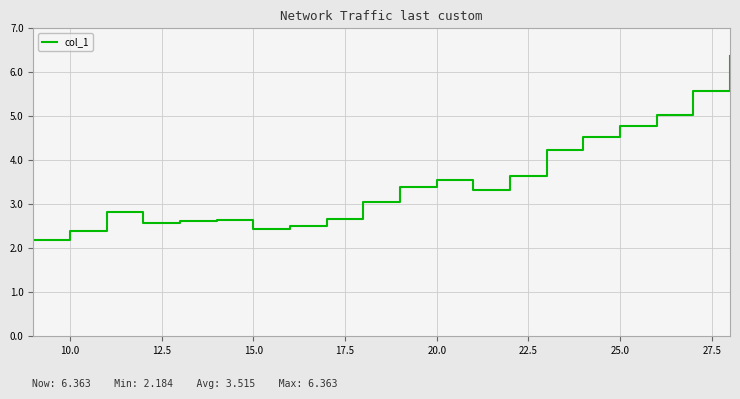

What is the greatest value displayed?

6.4